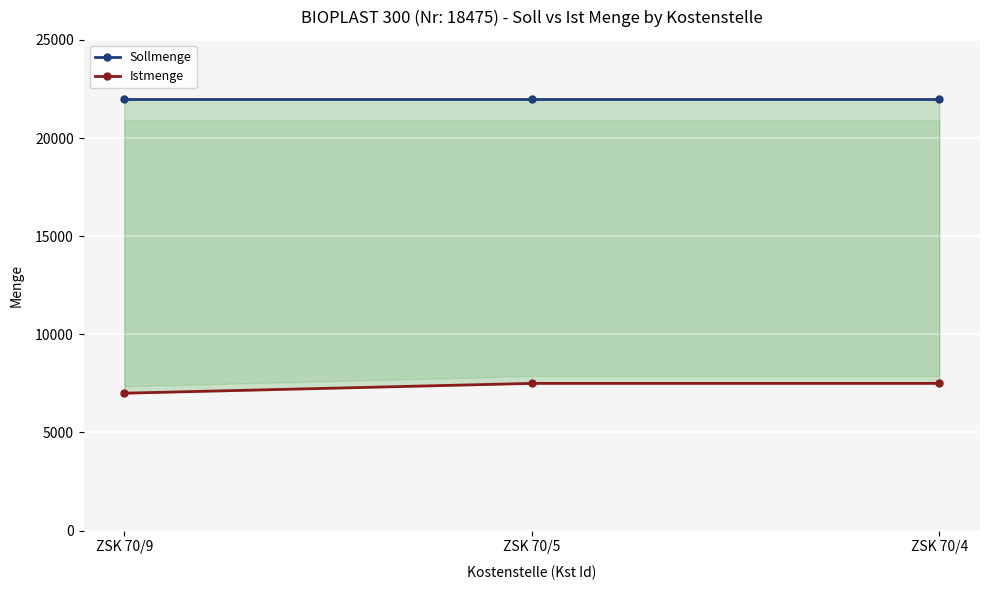

Reading left to right, transcribe all the data shown in this chart.

Sollmenge: 22000	22000	22000
Istmenge: 7000	7500	7500